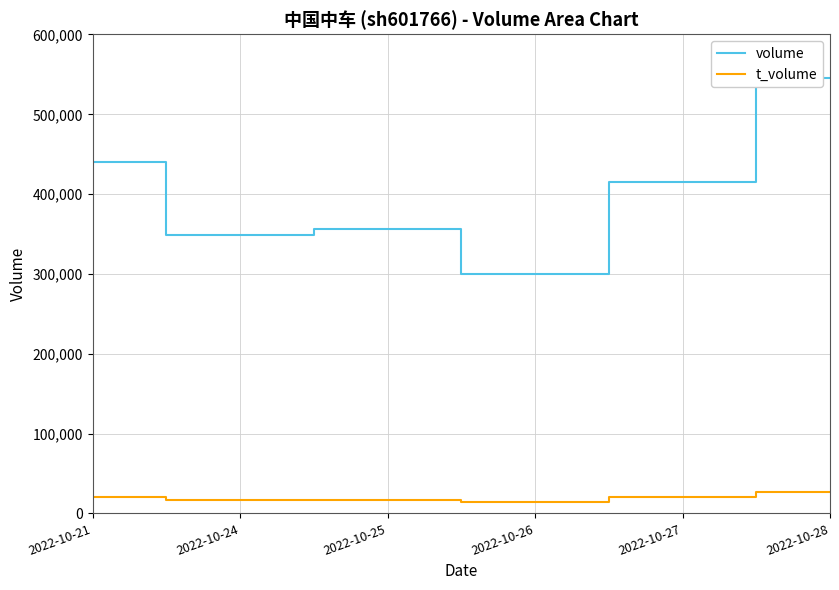

How many data points in volume are above 415720?

2